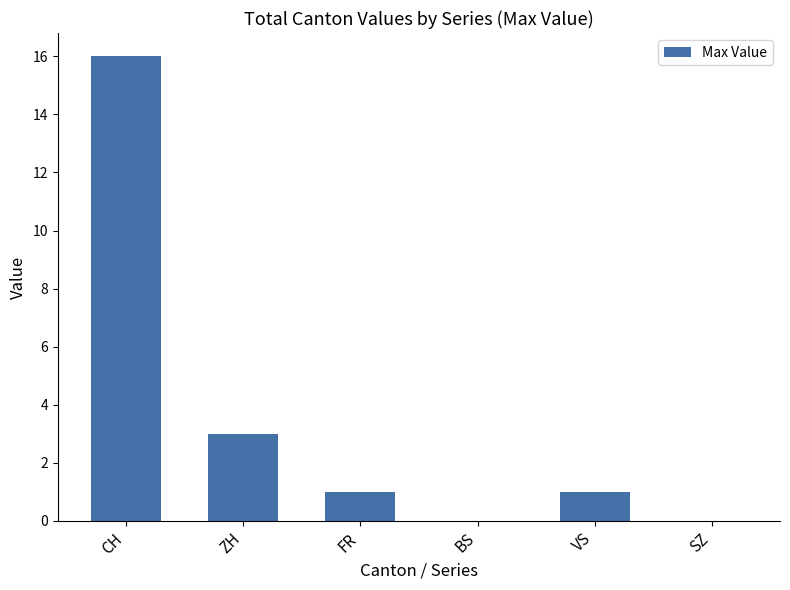

Reading right to left, transcribe all the data shown in this chart.

SZ=0	VS=1	BS=0	FR=1	ZH=3	CH=16